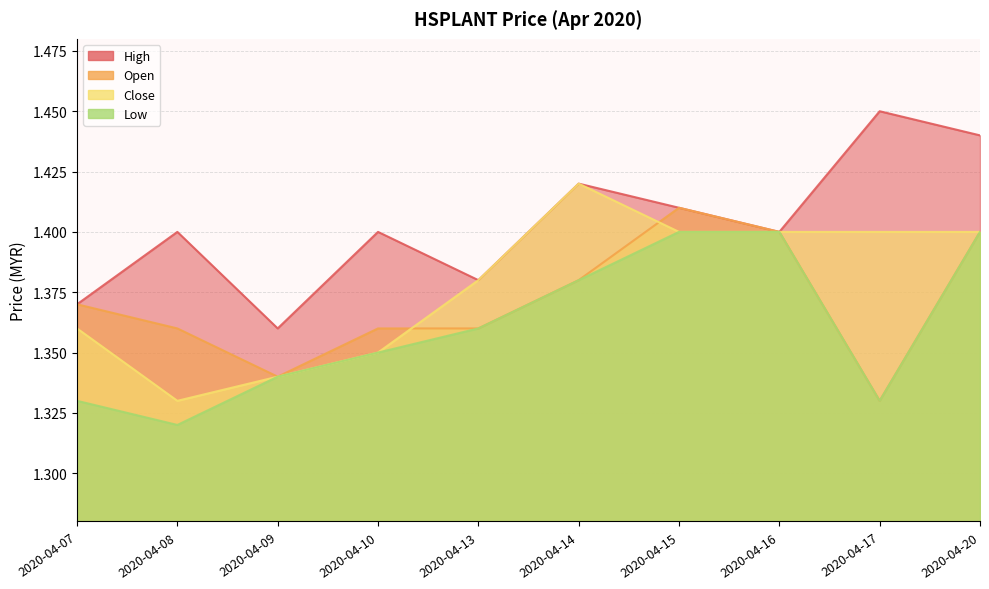

Which series has the widest spread of values?

high